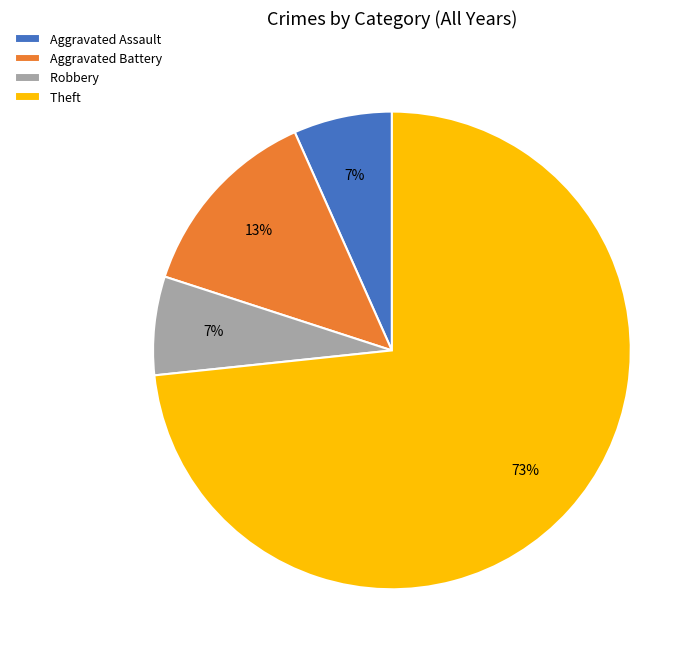

Which has a higher value, Aggravated Assault or Aggravated Battery?

Aggravated Battery